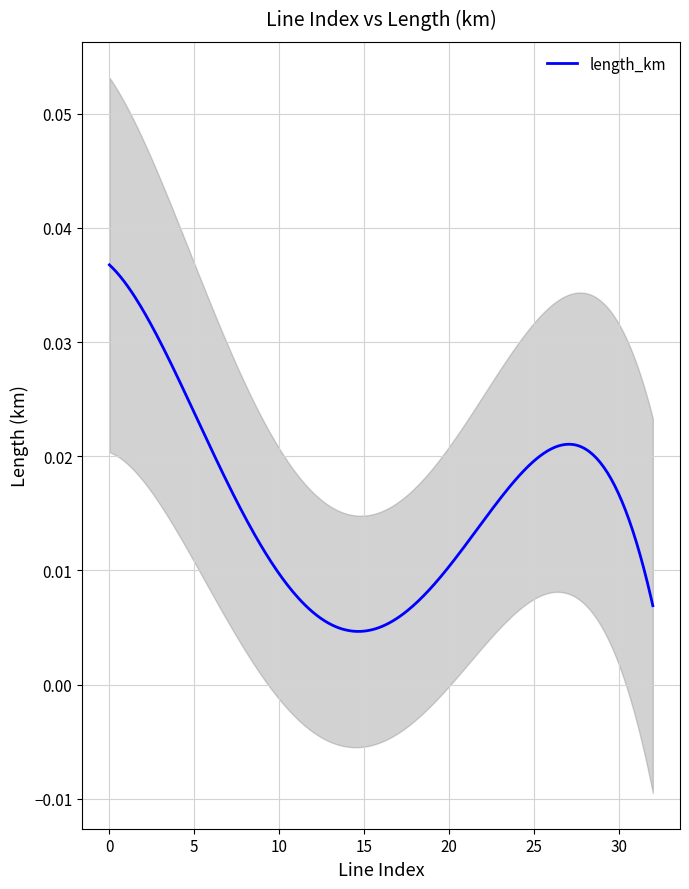

Reading left to right, extract all data points from this chart.

0=0.0	1=0.0	2=0.0	3=0.0	4=0.1	5=0.0	6=0.0	7=0.0	8=0.0	9=0.0	10=0.0	11=0.0	12=0.0	13=0.0	14=0.0	15=0.0	16=0.0	17=0.0	18=0.0	19=0.0	20=0.0	21=0.0	22=0.0	23=0.0	24=0.0	25=0.0	26=0.0	27=0.0	28=0.0	29=0.0	30=0.0	31=0.0	32=0.0